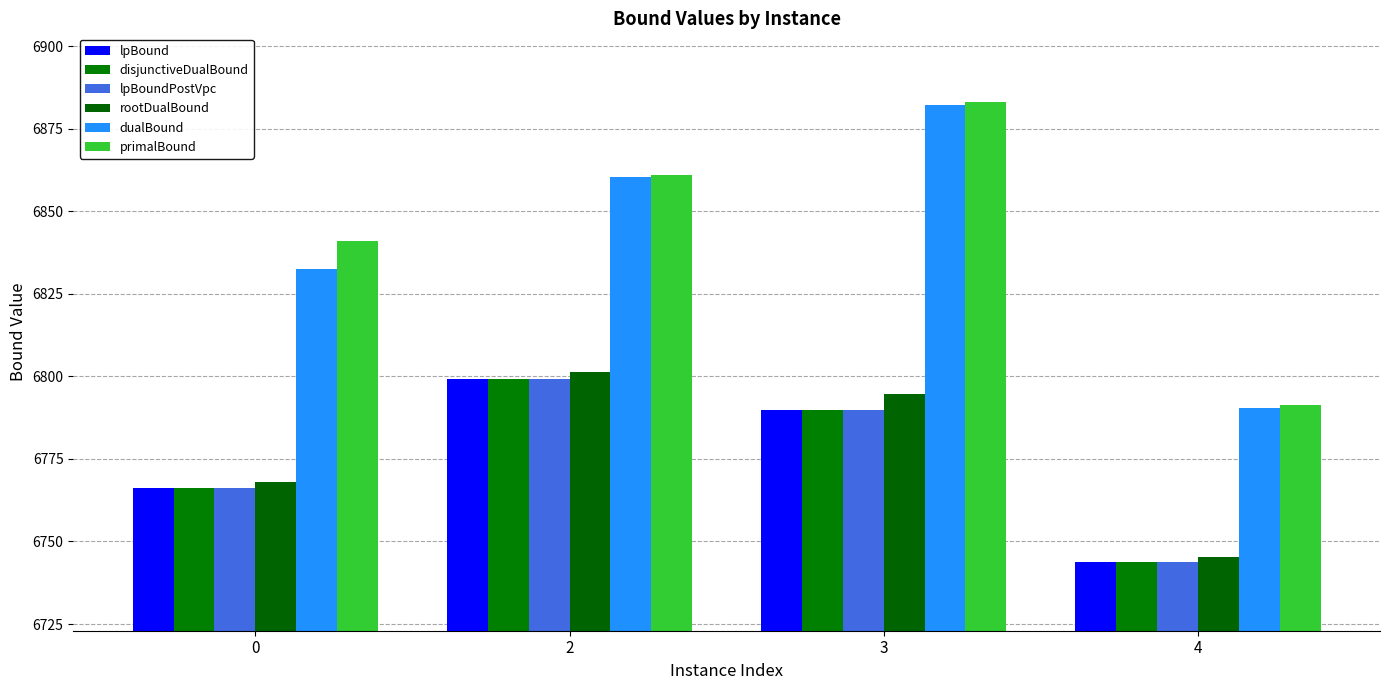

True or false: primalBound has a value of 3953.5 at 4.

False